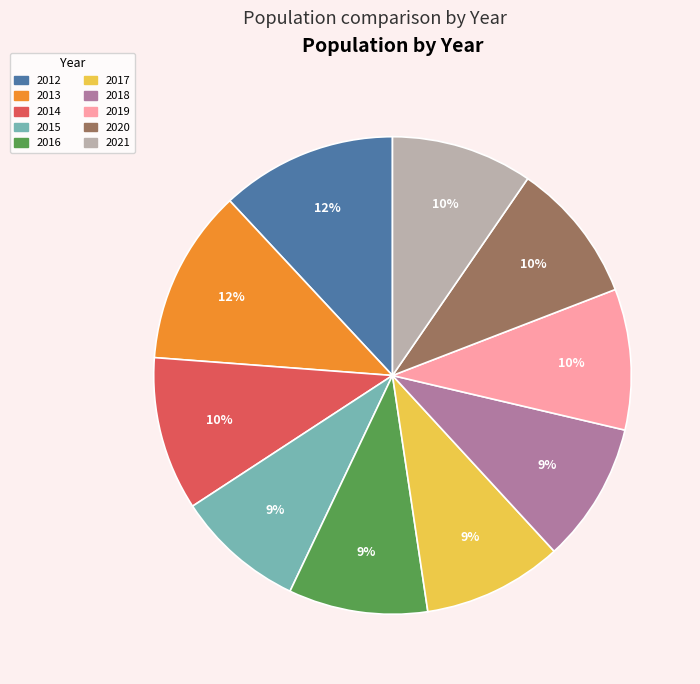

To the nearest percent, what is the combined percentage of 2015 and 2018?

18%